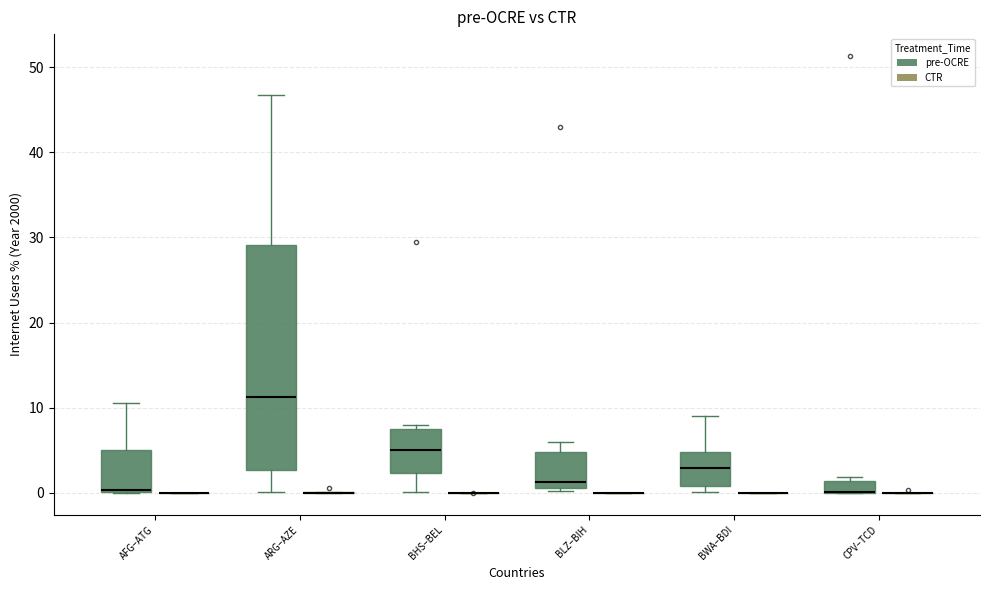

Comparing the boxes themselves (not the whiskers), which one is the tallest?

ARG–AZE (pre-OCRE)